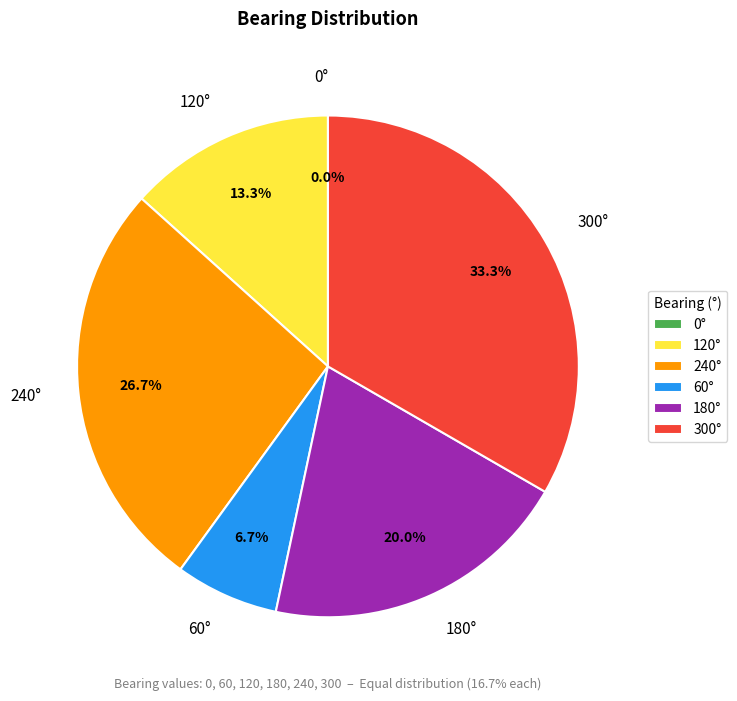

Rank the categories by value from lowest to highest.

0, 60, 120, 180, 240, 300